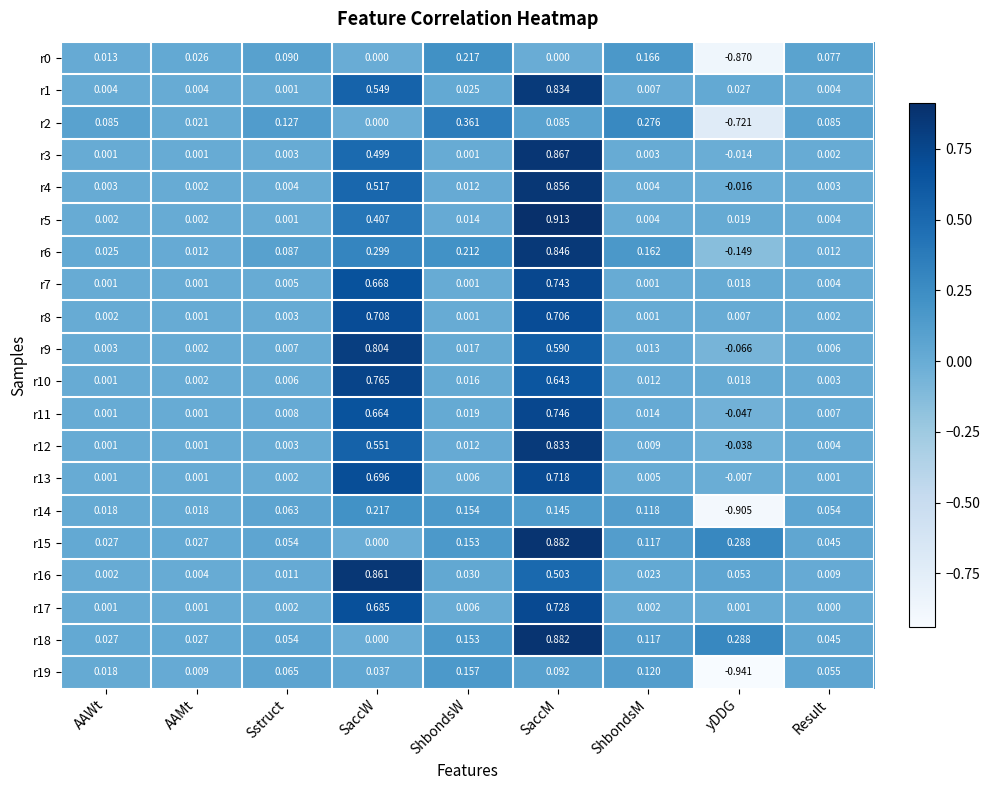

At which category does the chart reach its minimum across all series?

yDDG